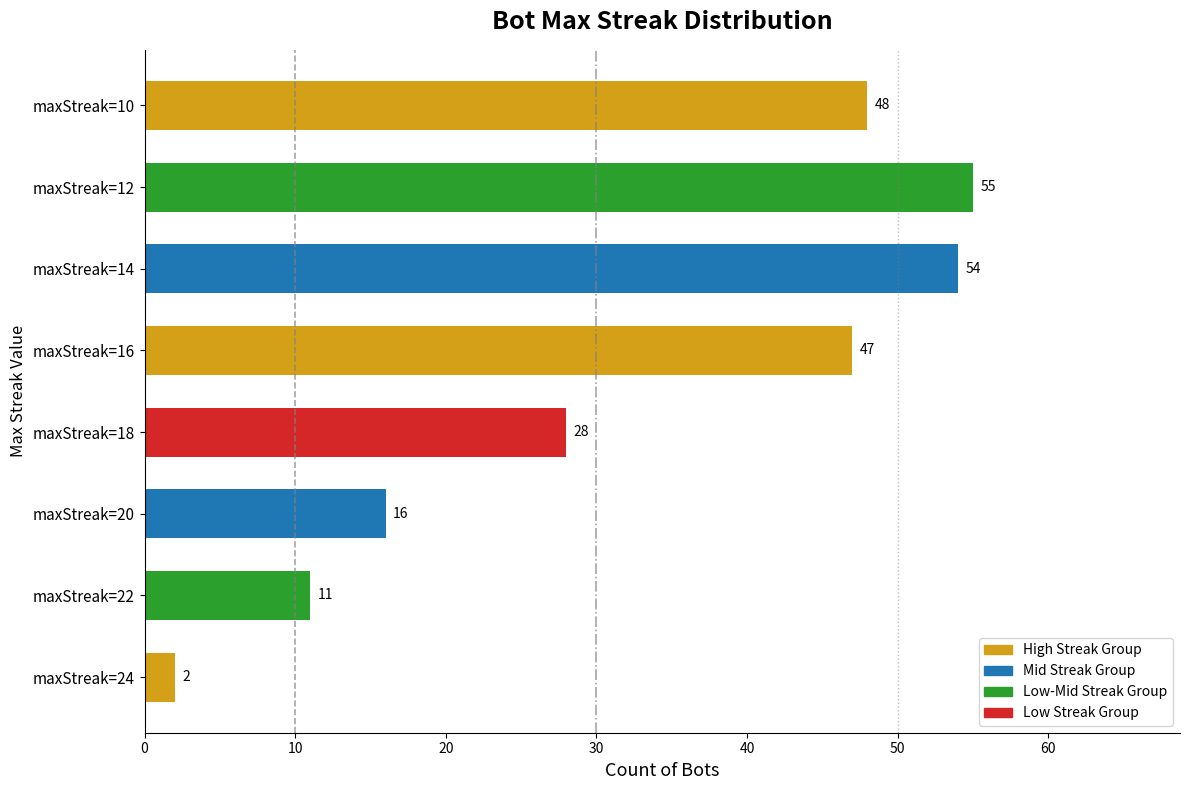

What is the ratio of the value at maxStreak=18 to the value at maxStreak=14?

0.5